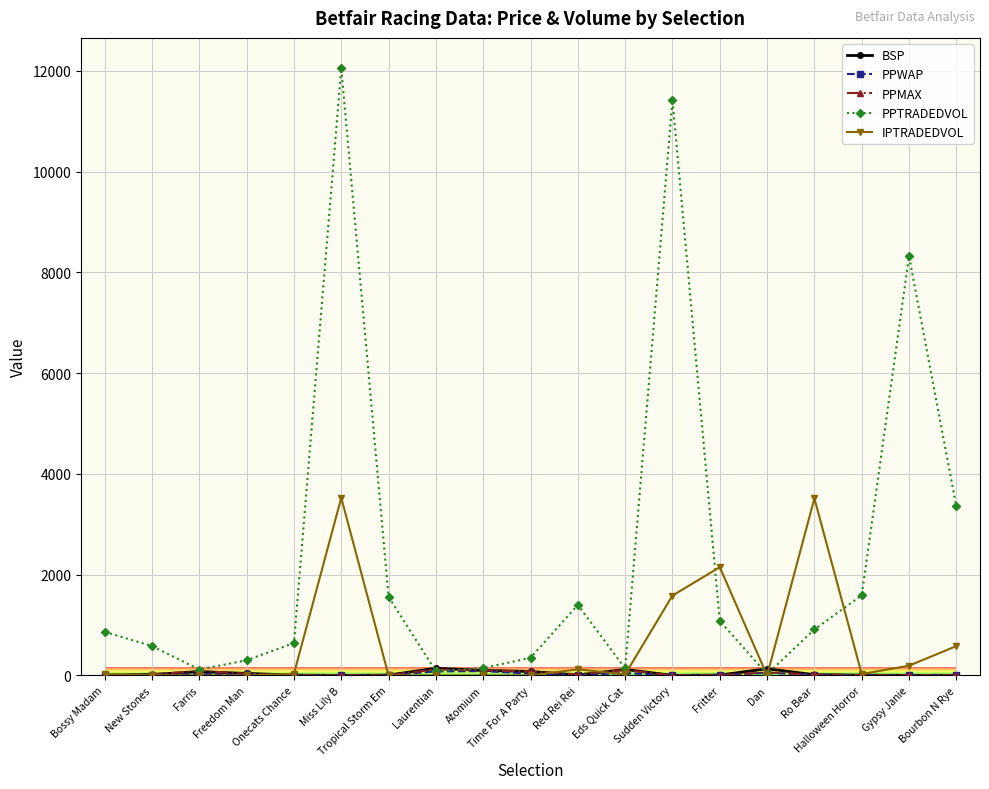

Which category has the highest value in the PPTRADEDVOL series?

Miss Lily B